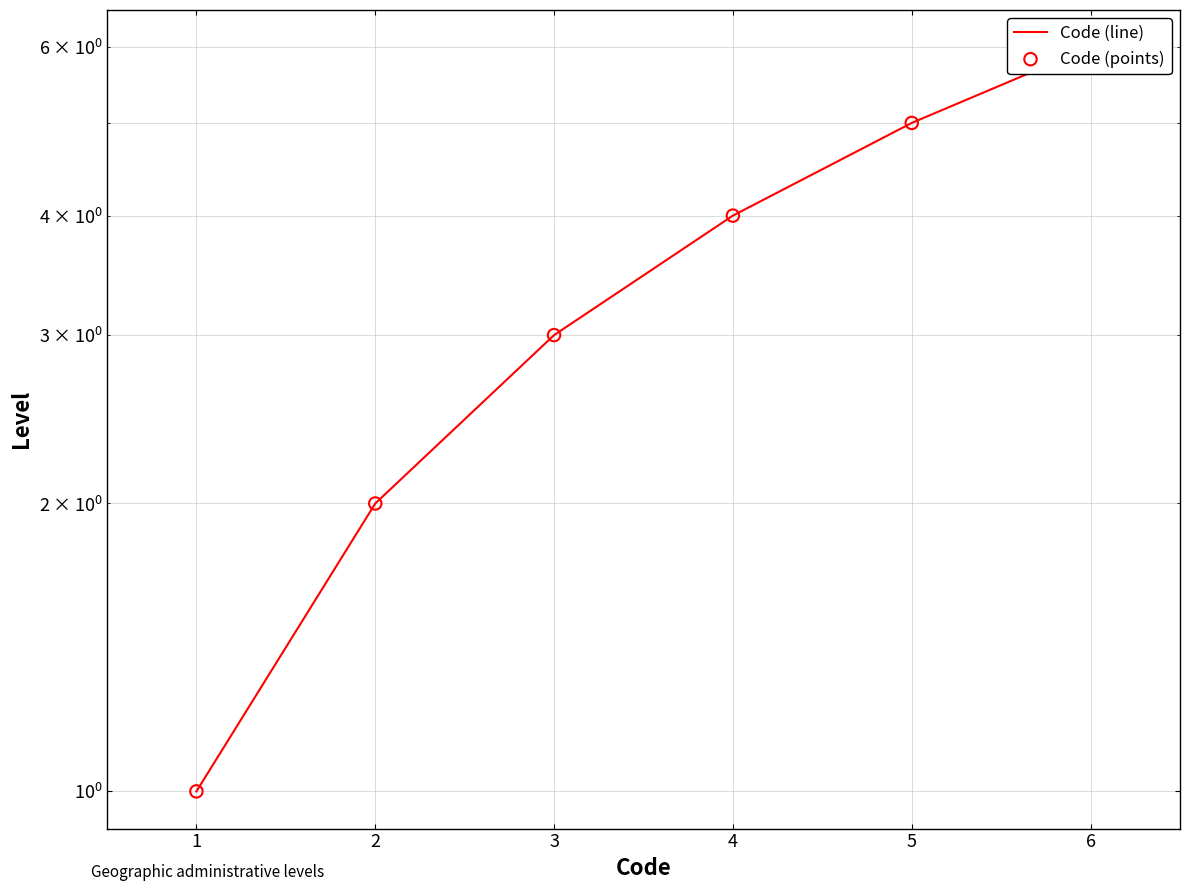

Which series reaches the minimum Y coordinate?

Code (line)